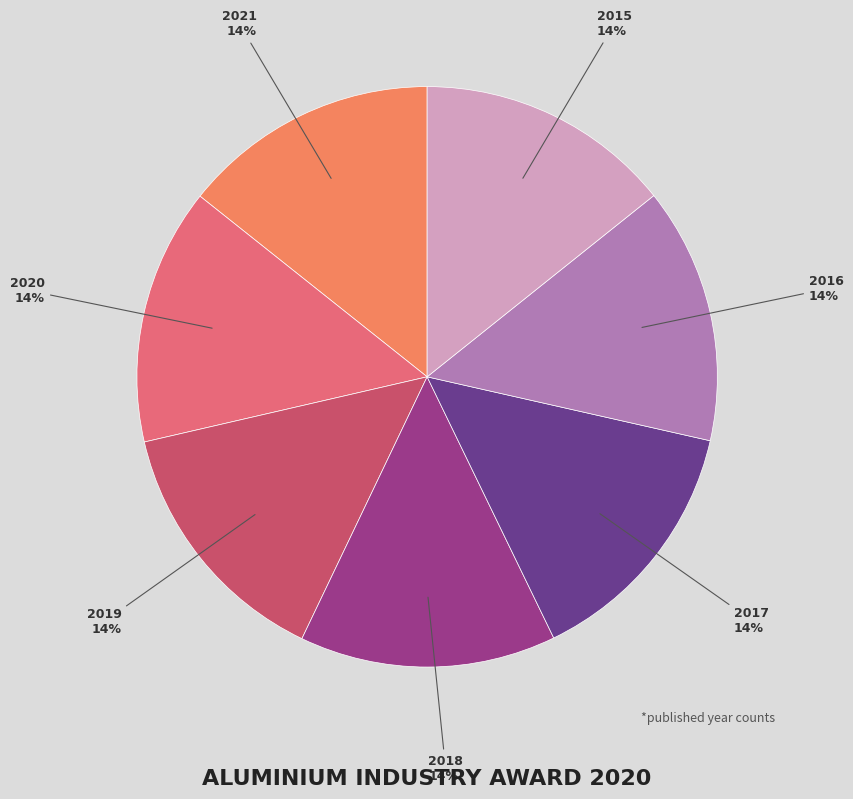

True or false: 2017 accounts for 14% of the total.

True